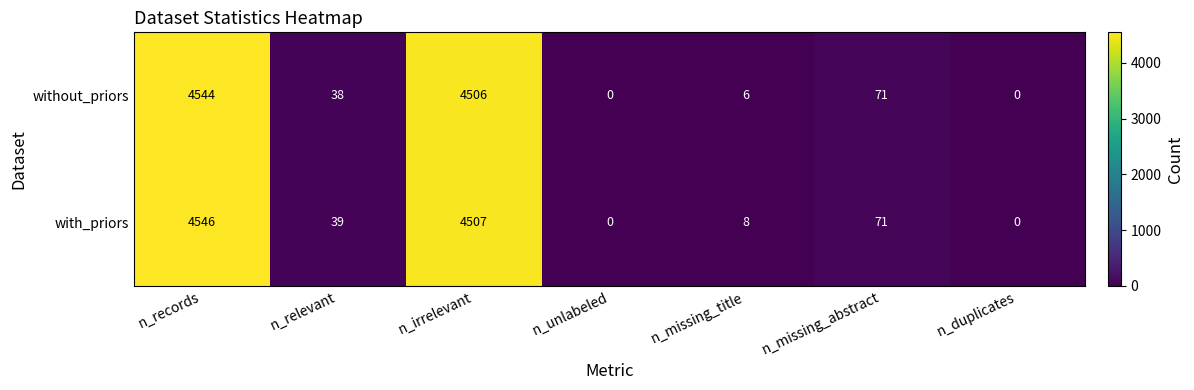

Reading left to right, list all the values displayed in this chart.

without_priors: n_records=4544	n_relevant=38	n_irrelevant=4506	n_unlabeled=0	n_missing_title=6	n_missing_abstract=71	n_duplicates=0
with_priors: n_records=4546	n_relevant=39	n_irrelevant=4507	n_unlabeled=0	n_missing_title=8	n_missing_abstract=71	n_duplicates=0